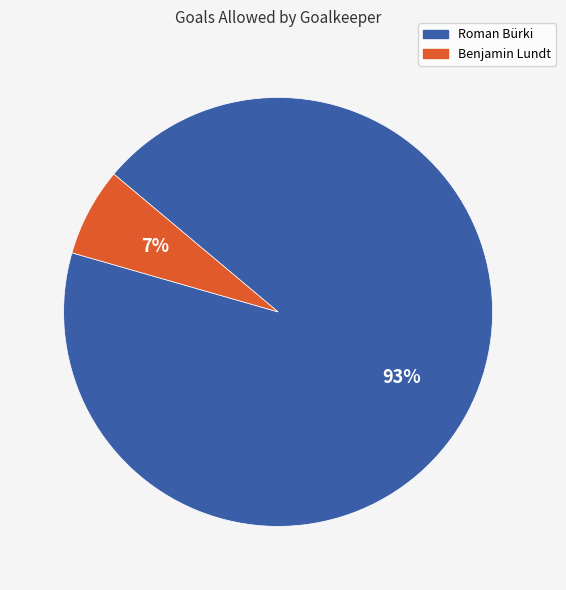

How many slices are in this pie chart?

2